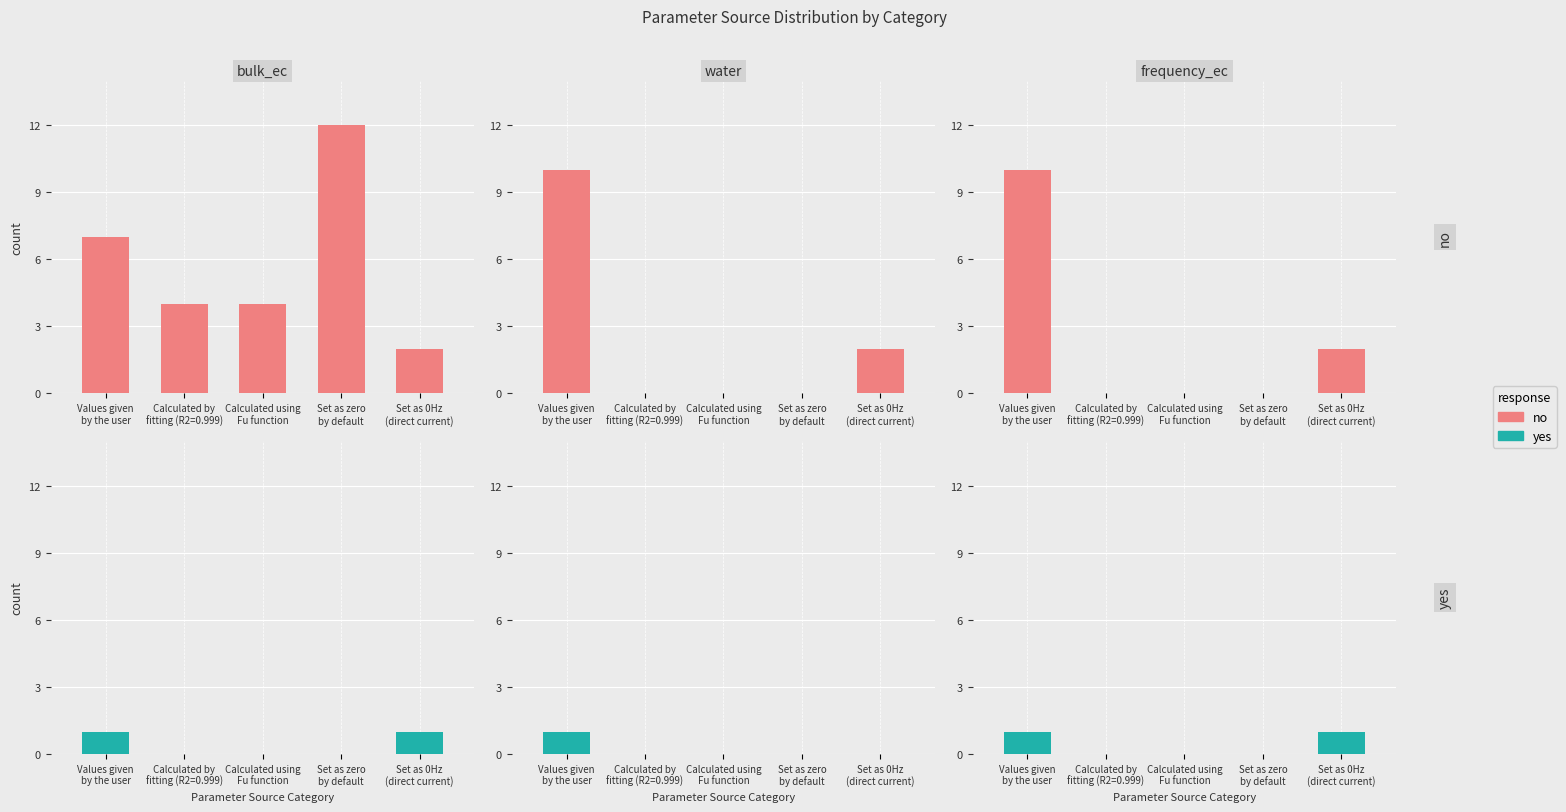

The yes series shows 0 at Calculated by
fitting (R2=0.999). True or false?

True